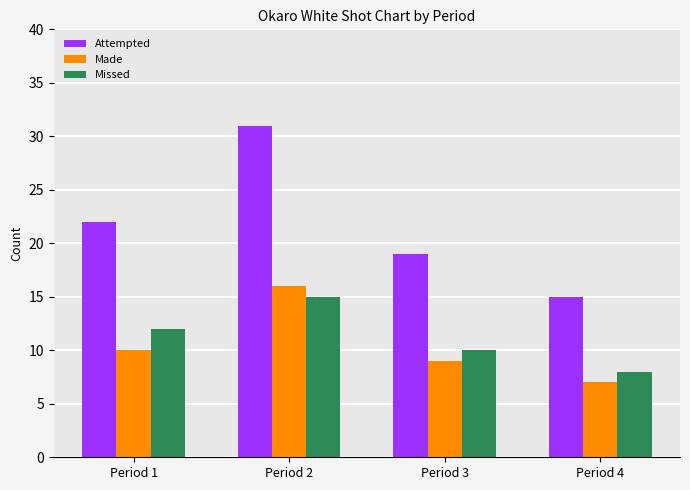

What is the sum of the Made values at Period 2 and Period 3?

25